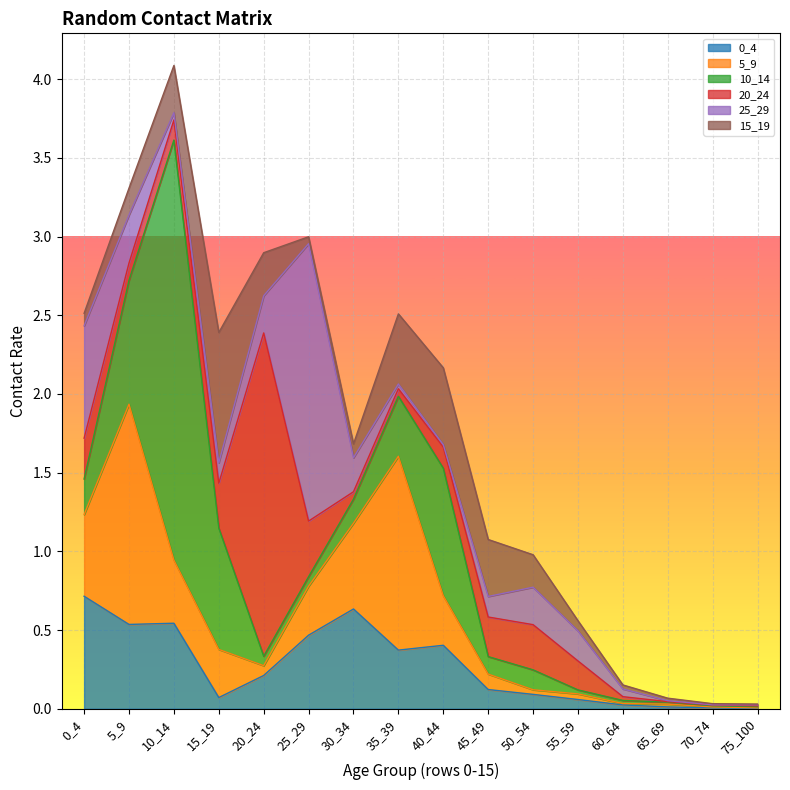

Is the value of 5_9 at 5_9 greater than the value of 25_29 at 5_9?

Yes